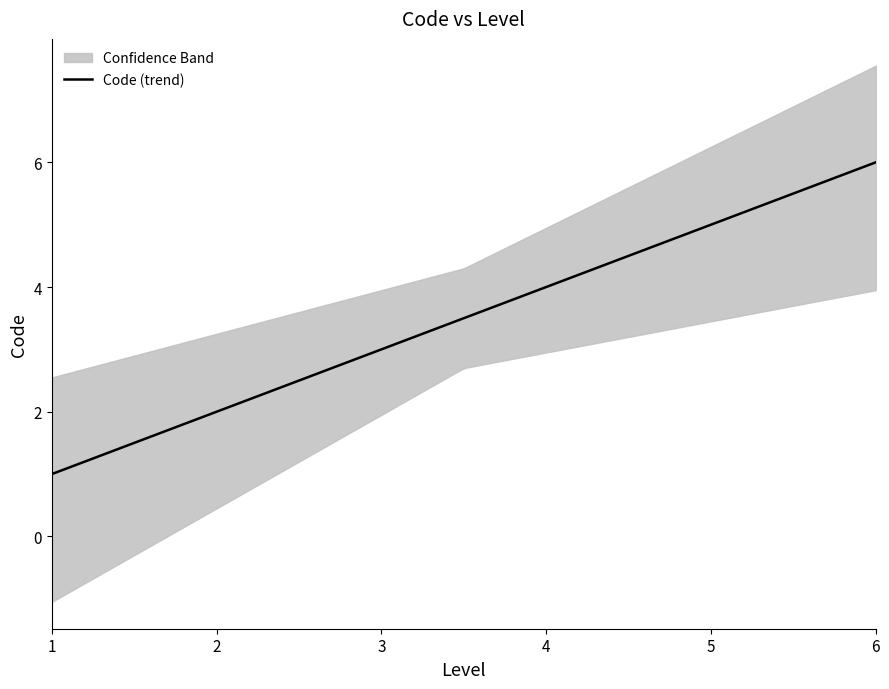

True or false: there are more than 0 points higher than both neighbors.

False